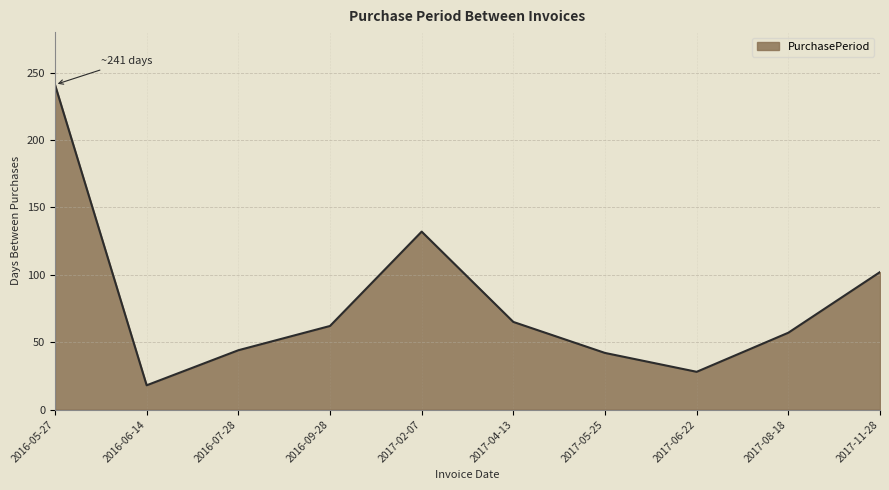

Where does the data first go above 62?

2016-05-27